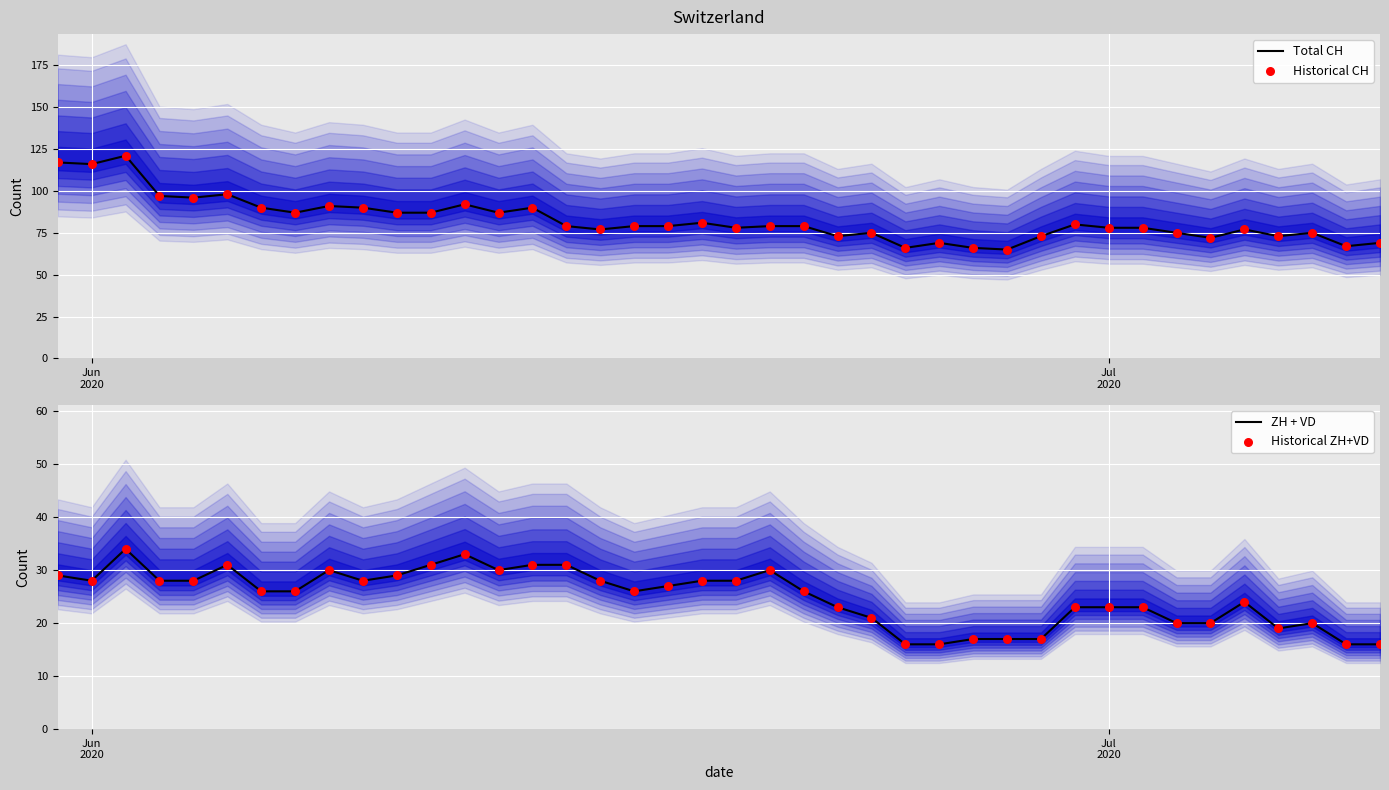

What is the highest value of the Total CH series?

121